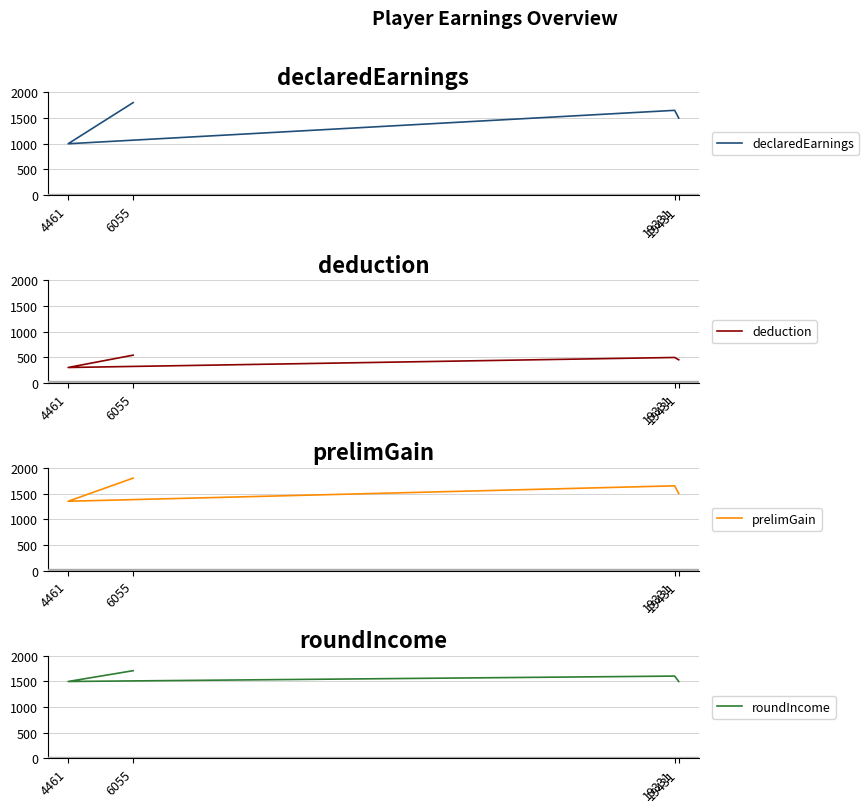

List the series in order of their peak value, lowest first.

deduction, roundIncome, declaredEarnings, prelimGain